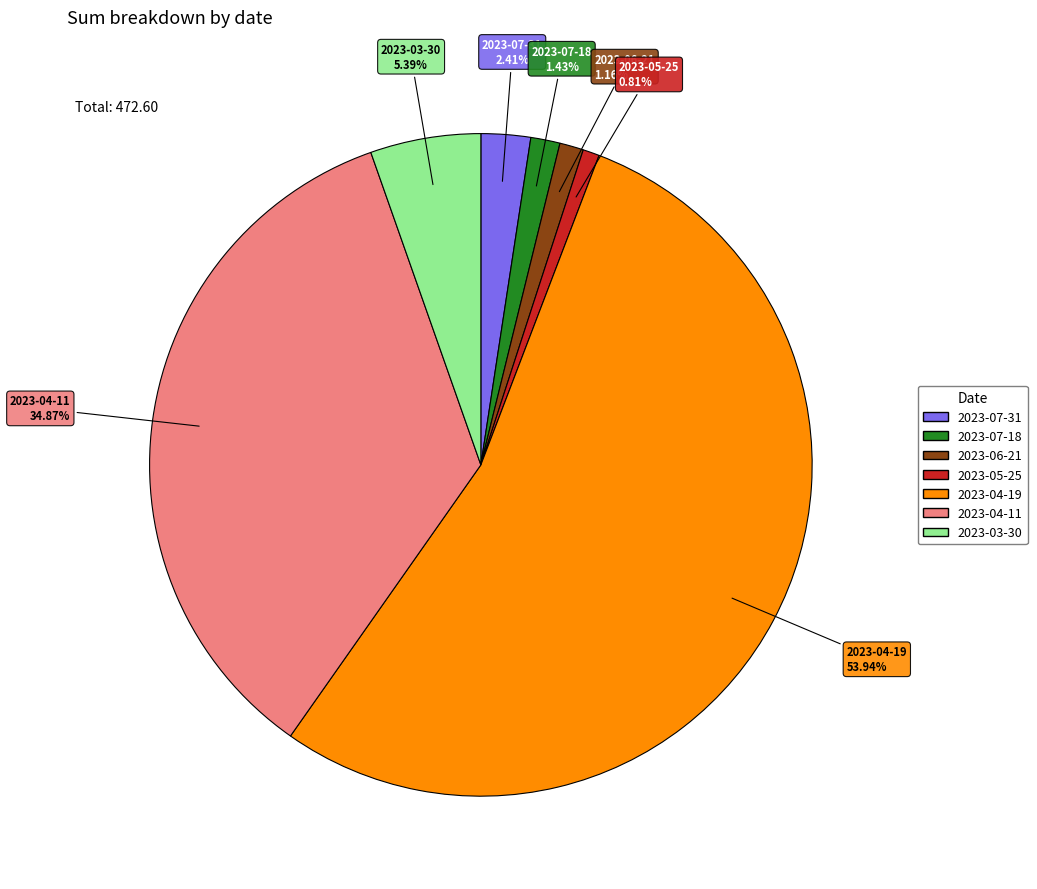

To the nearest percent, what is the average slice percentage?

14%